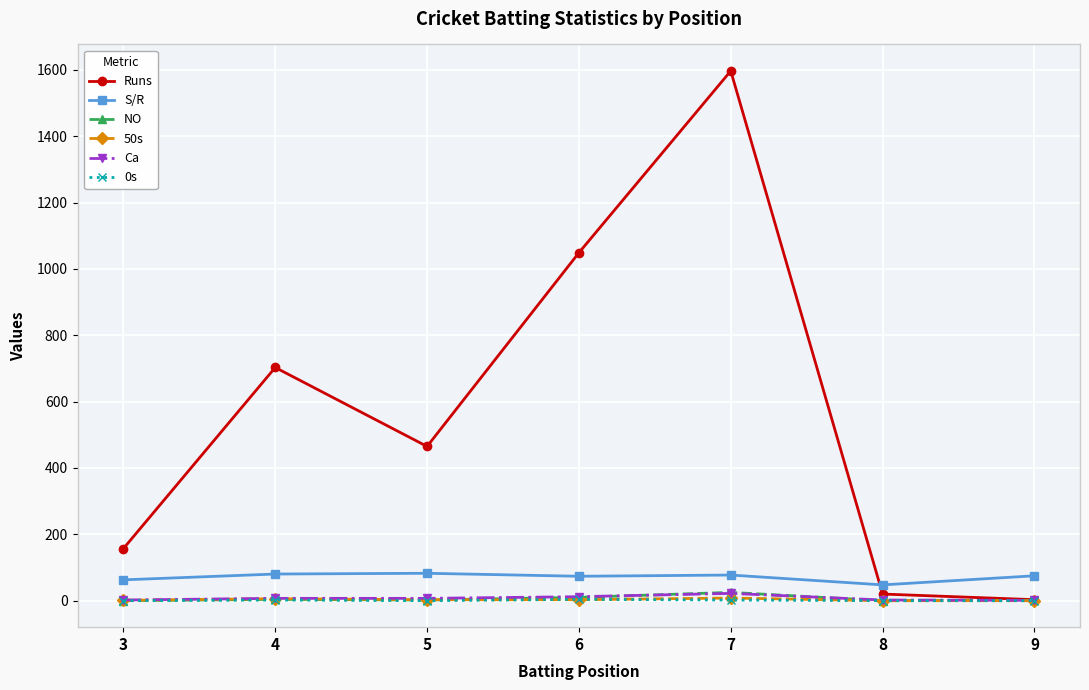

Between 4 and 7, which series saw the biggest shift?

Runs